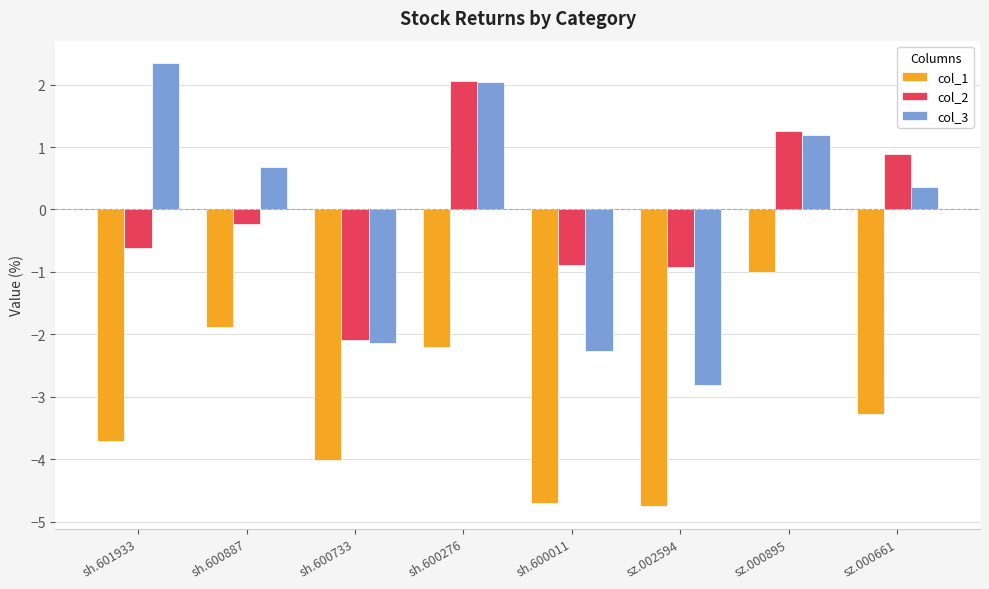

What is the value of the col_2 bar at the 7th from the left?

1.3